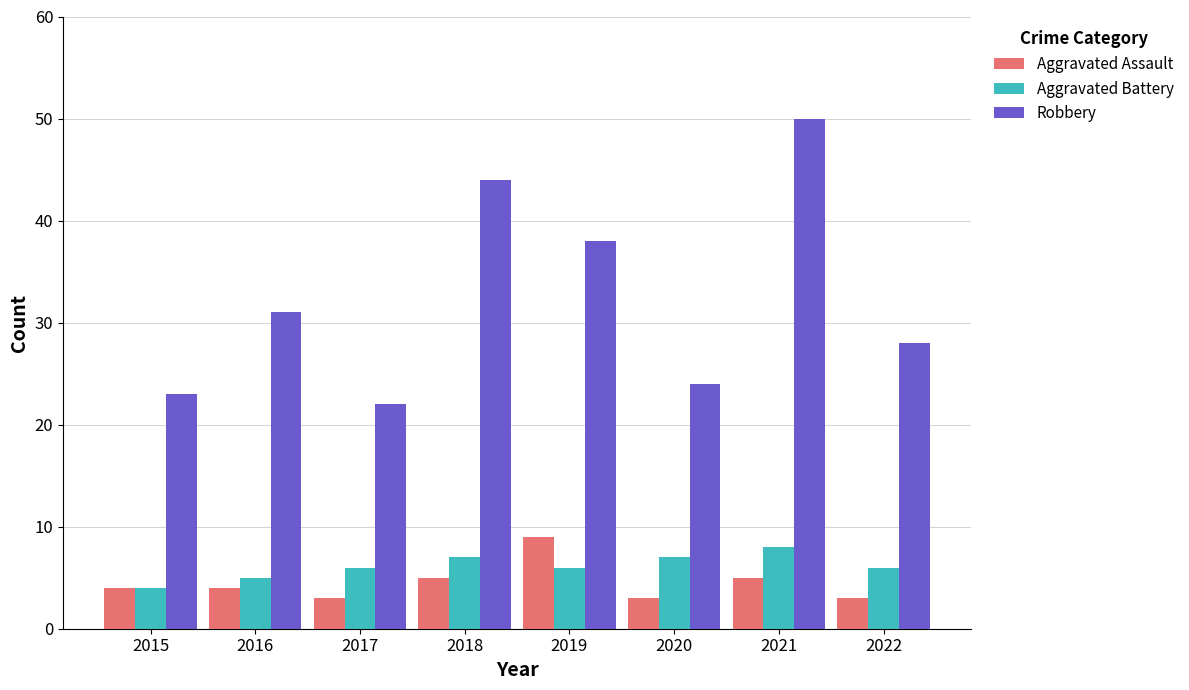

Which series has the largest range (max minus min)?

Robbery